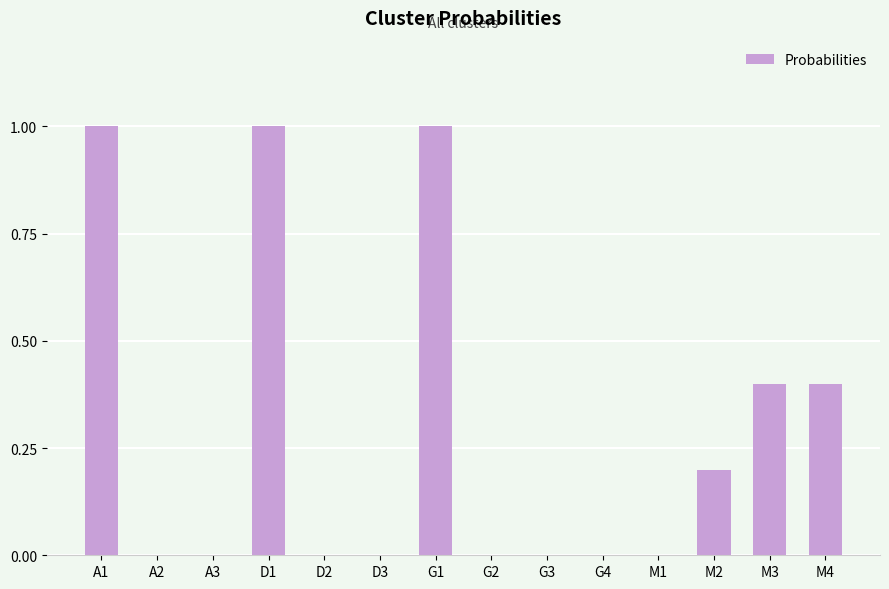

What is the maximum value shown in the chart?

1.0